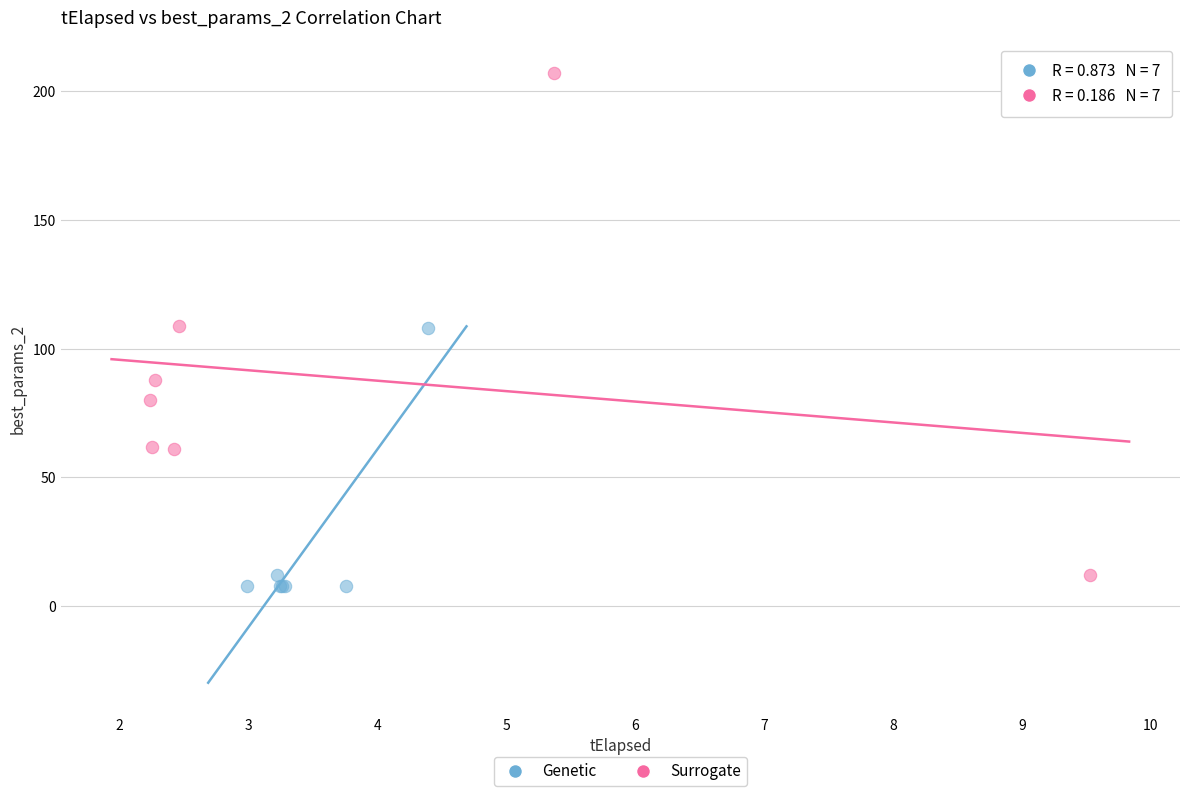

Which series contains the highest Y value?

Surrogate